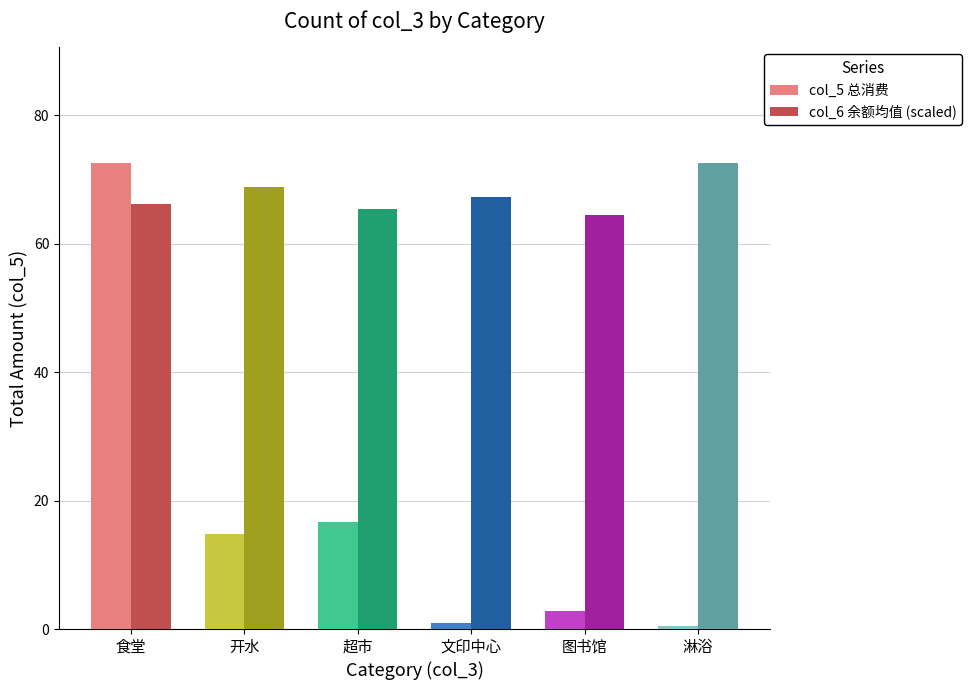

Rank the series by their average value, from highest to lowest.

col_6 余额均值 (scaled), col_5 总消费